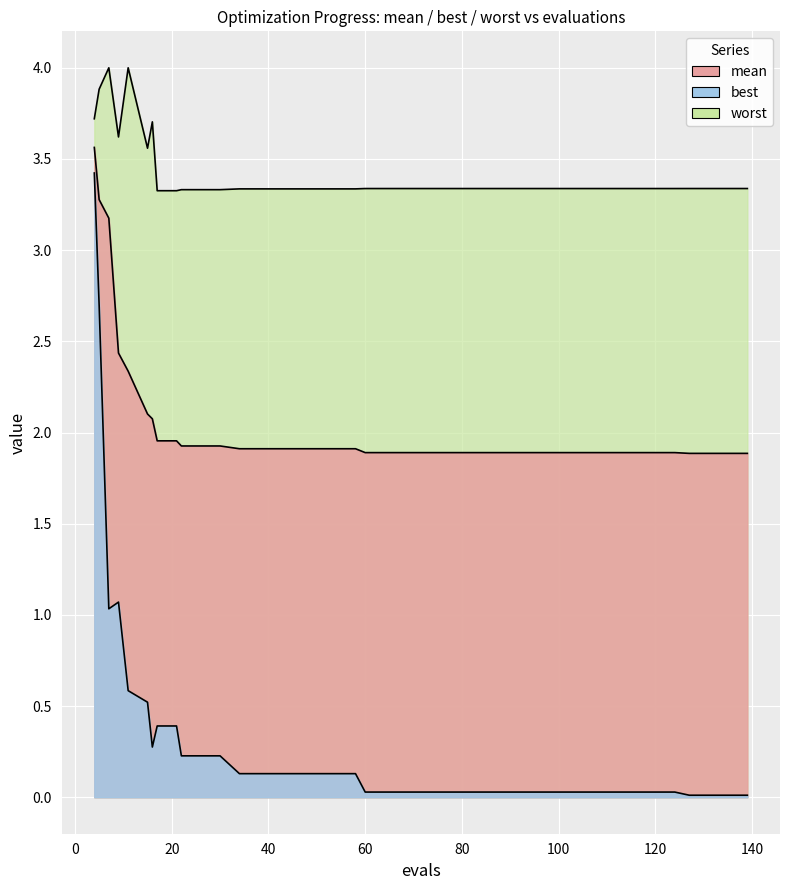

Where is worst nearest to the value 3?

120